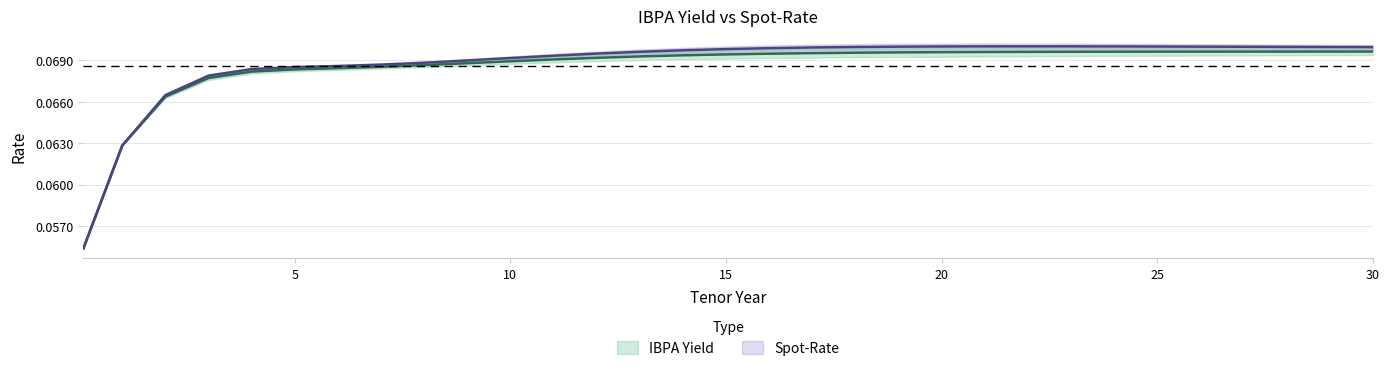

Reading right to left, transcribe all the data shown in this chart.

IBPA Yield: 30=0.1	29=0.1	28=0.1	27=0.1	26=0.1	25=0.1	24=0.1	23=0.1	22=0.1	21=0.1	20=0.1	19=0.1	18=0.1	17=0.1	16=0.1	15=0.1	14=0.1	13=0.1	12=0.1	11=0.1	10=0.1	9=0.1	8=0.1	7=0.1	6=0.1	5=0.1	4=0.1	3=0.1	2=0.1	1=0.1	0.1=0.1
Spot-Rate: 30=0.1	29=0.1	28=0.1	27=0.1	26=0.1	25=0.1	24=0.1	23=0.1	22=0.1	21=0.1	20=0.1	19=0.1	18=0.1	17=0.1	16=0.1	15=0.1	14=0.1	13=0.1	12=0.1	11=0.1	10=0.1	9=0.1	8=0.1	7=0.1	6=0.1	5=0.1	4=0.1	3=0.1	2=0.1	1=0.1	0.1=0.1